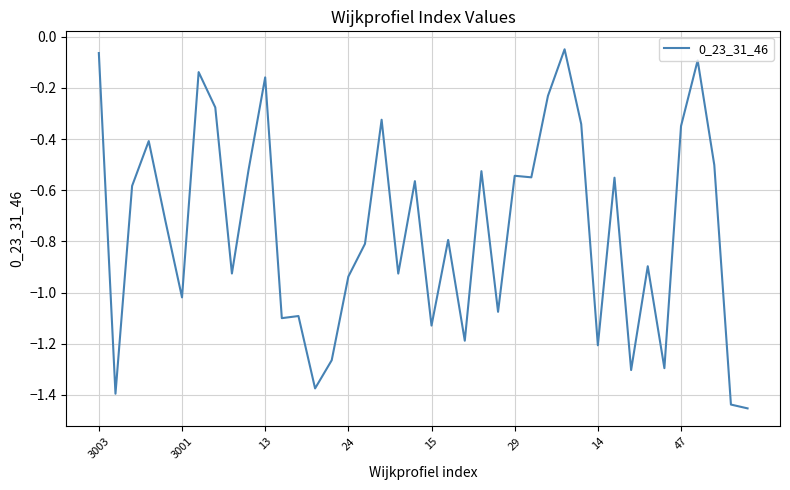

What is the difference between the maximum and minimum values?

1.4